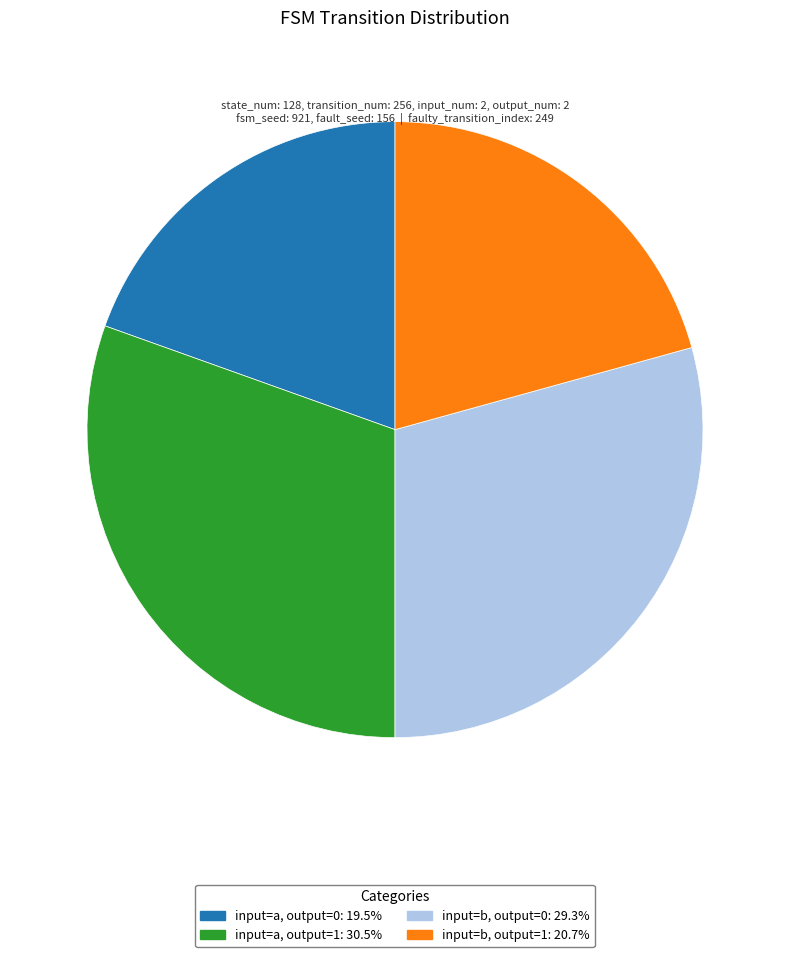

Is there any slice that represents more than half of the pie?

No